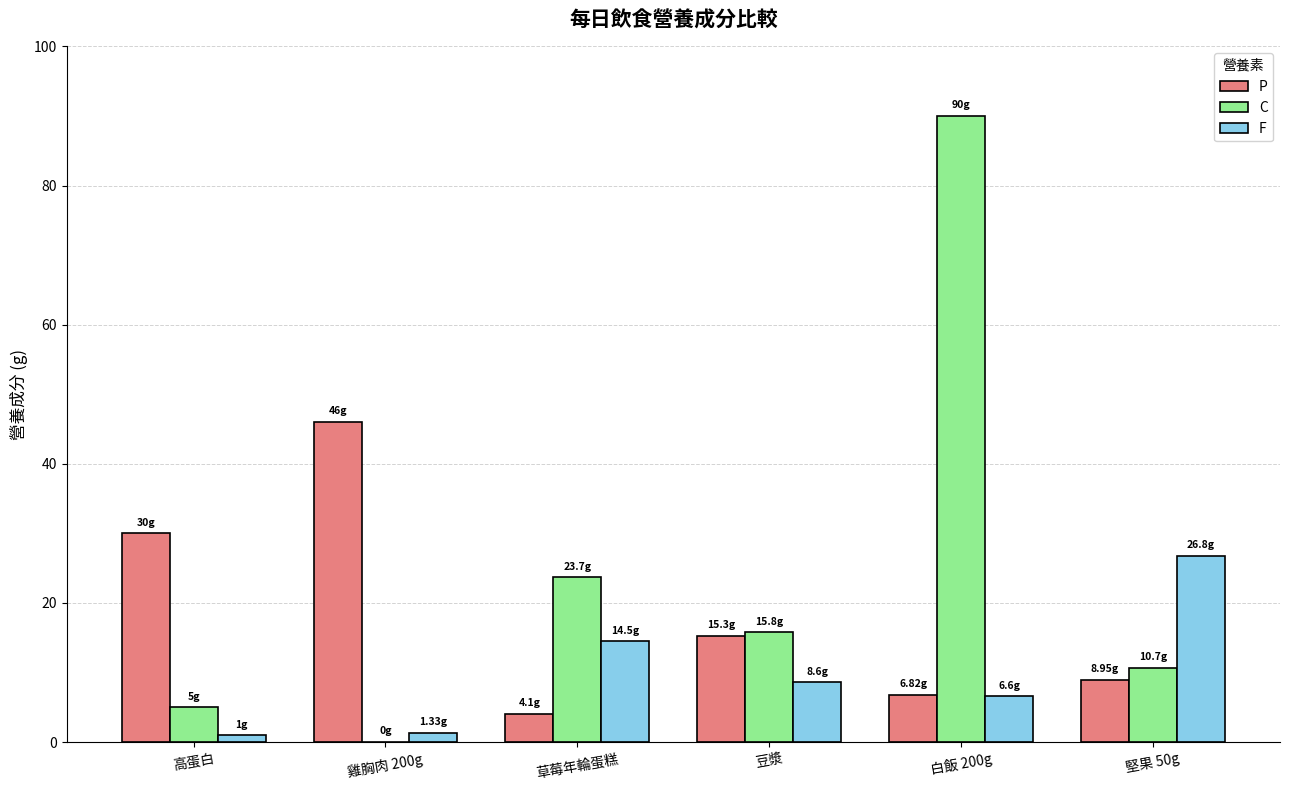

How many data points does each series have?

6